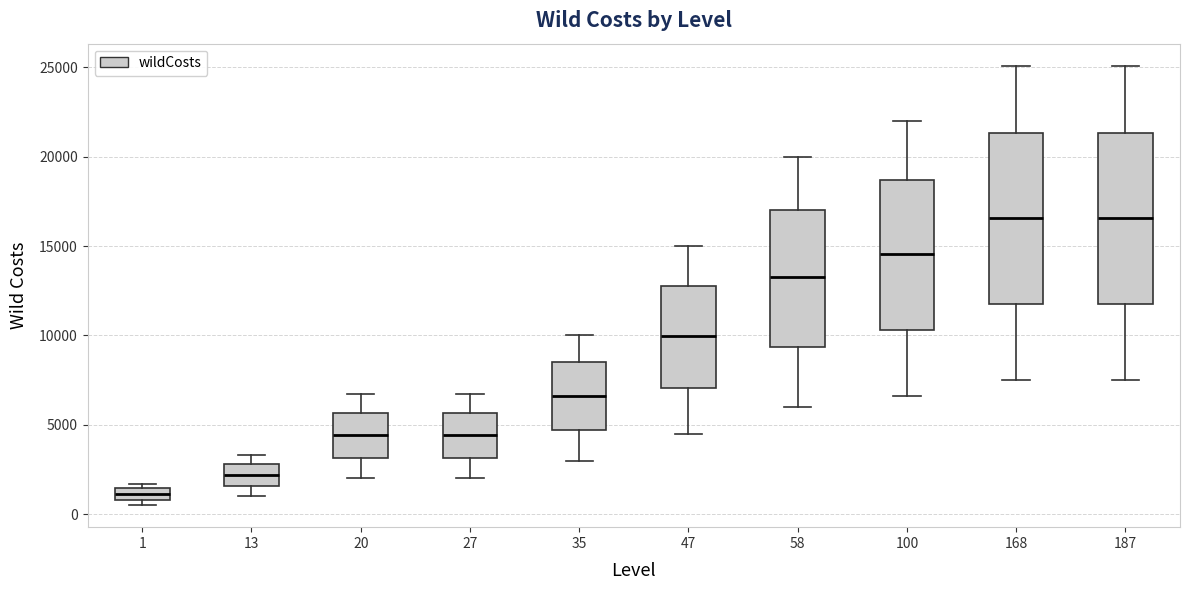

Where does the median line of the box at x = 187 sit on the y-axis? The values are not printed on the chart, so give them approximately, as read against the axis.

16500